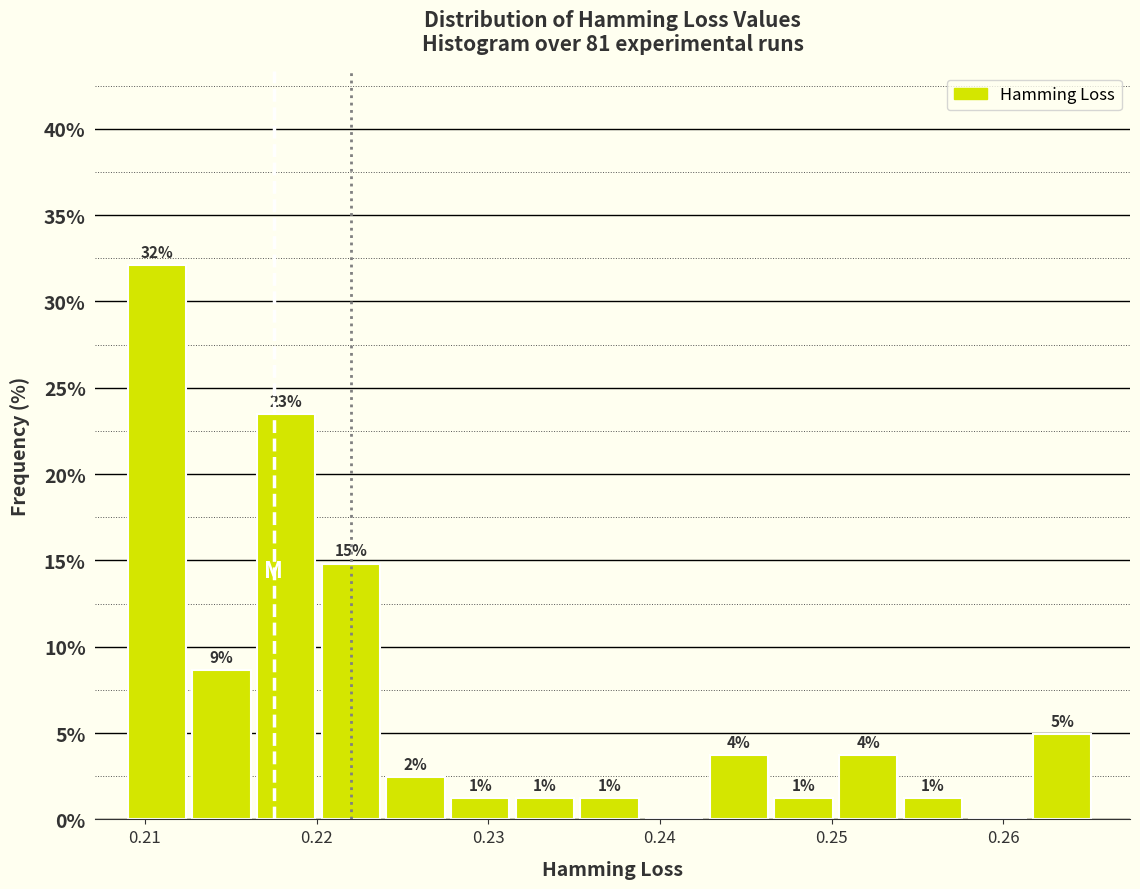

Read against the x-axis, roughly where is the centre of the tallest bar?

0.211